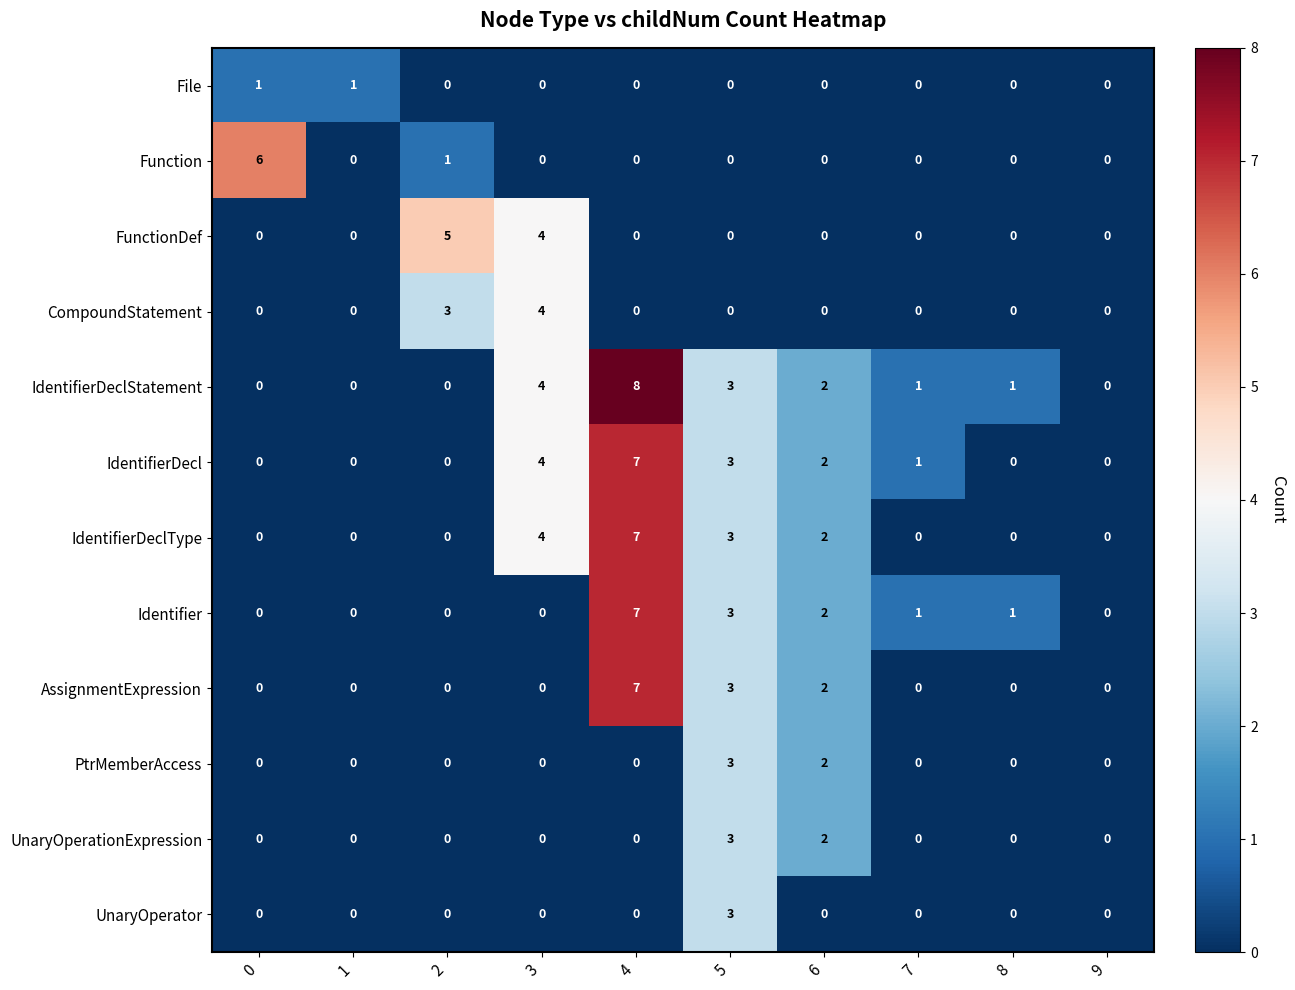

At which category is the sum across all series the highest?

4